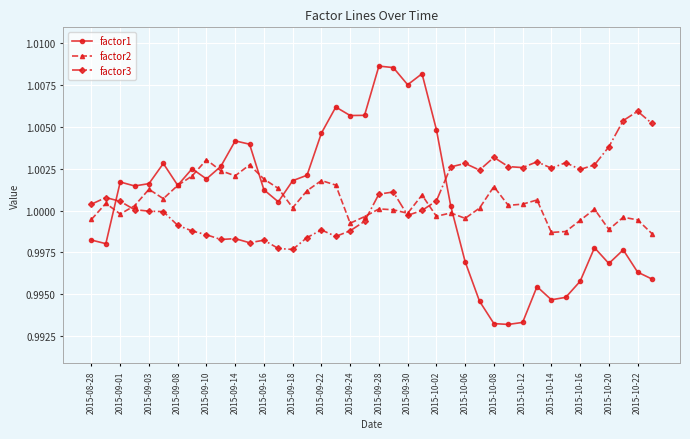

True or false: factor3 has more than 2 interior local peaks.

True